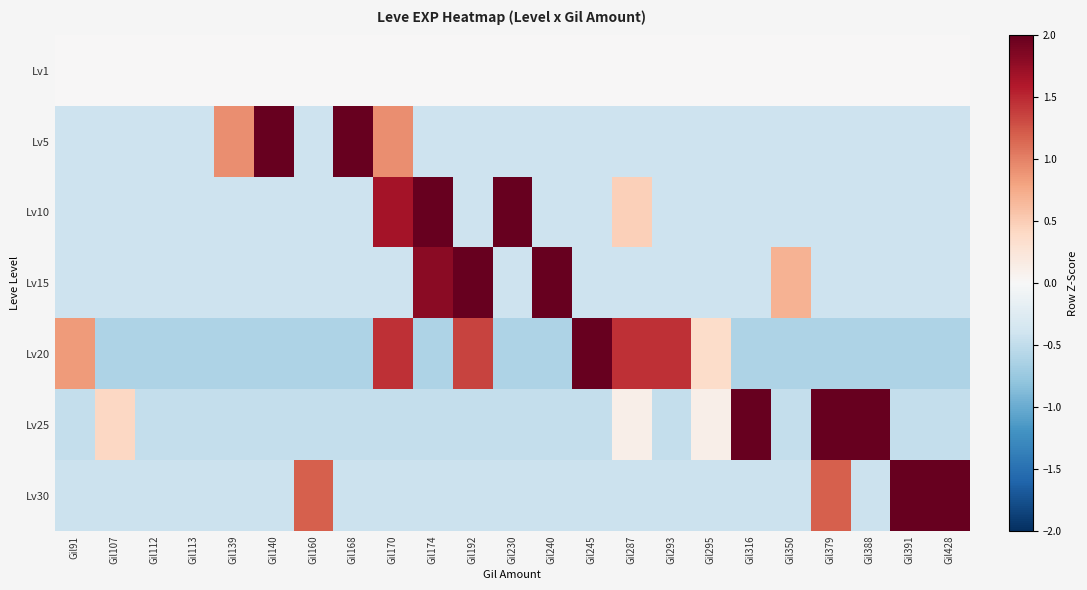

Reading left to right, extract all data points from this chart.

Lv1: Gil91=0.0	Gil107=0.0	Gil112=0.0	Gil113=0.0	Gil139=0.0	Gil140=0.0	Gil160=0.0	Gil168=0.0	Gil170=0.0	Gil174=0.0	Gil192=0.0	Gil230=0.0	Gil240=0.0	Gil245=0.0	Gil287=0.0	Gil293=0.0	Gil295=0.0	Gil316=0.0	Gil350=0.0	Gil379=0.0	Gil388=0.0	Gil391=0.0	Gil428=0.0
Lv5: Gil91=-0.4	Gil107=-0.4	Gil112=-0.4	Gil113=-0.4	Gil139=0.9	Gil140=2.3	Gil160=-0.4	Gil168=3.6	Gil170=0.9	Gil174=-0.4	Gil192=-0.4	Gil230=-0.4	Gil240=-0.4	Gil245=-0.4	Gil287=-0.4	Gil293=-0.4	Gil295=-0.4	Gil316=-0.4	Gil350=-0.4	Gil379=-0.4	Gil388=-0.4	Gil391=-0.4	Gil428=-0.4
Lv10: Gil91=-0.4	Gil107=-0.4	Gil112=-0.4	Gil113=-0.4	Gil139=-0.4	Gil140=-0.4	Gil160=-0.4	Gil168=-0.4	Gil170=1.7	Gil174=2.2	Gil192=-0.4	Gil230=3.4	Gil240=-0.4	Gil245=-0.4	Gil287=0.5	Gil293=-0.4	Gil295=-0.4	Gil316=-0.4	Gil350=-0.4	Gil379=-0.4	Gil388=-0.4	Gil391=-0.4	Gil428=-0.4
Lv15: Gil91=-0.4	Gil107=-0.4	Gil112=-0.4	Gil113=-0.4	Gil139=-0.4	Gil140=-0.4	Gil160=-0.4	Gil168=-0.4	Gil170=-0.4	Gil174=1.8	Gil192=2.1	Gil230=-0.4	Gil240=3.4	Gil245=-0.4	Gil287=-0.4	Gil293=-0.4	Gil295=-0.4	Gil316=-0.4	Gil350=0.7	Gil379=-0.4	Gil388=-0.4	Gil391=-0.4	Gil428=-0.4
Lv20: Gil91=0.9	Gil107=-0.6	Gil112=-0.6	Gil113=-0.6	Gil139=-0.6	Gil140=-0.6	Gil160=-0.6	Gil168=-0.6	Gil170=1.5	Gil174=-0.6	Gil192=1.3	Gil230=-0.6	Gil240=-0.6	Gil245=2.8	Gil287=1.5	Gil293=1.5	Gil295=0.4	Gil316=-0.6	Gil350=-0.6	Gil379=-0.6	Gil388=-0.6	Gil391=-0.6	Gil428=-0.6
Lv25: Gil91=-0.5	Gil107=0.4	Gil112=-0.5	Gil113=-0.5	Gil139=-0.5	Gil140=-0.5	Gil160=-0.5	Gil168=-0.5	Gil170=-0.5	Gil174=-0.5	Gil192=-0.5	Gil230=-0.5	Gil240=-0.5	Gil245=-0.5	Gil287=0.1	Gil293=-0.5	Gil295=0.1	Gil316=3.0	Gil350=-0.5	Gil379=2.2	Gil388=2.2	Gil391=-0.5	Gil428=-0.5
Lv30: Gil91=-0.4	Gil107=-0.4	Gil112=-0.4	Gil113=-0.4	Gil139=-0.4	Gil140=-0.4	Gil160=1.2	Gil168=-0.4	Gil170=-0.4	Gil174=-0.4	Gil192=-0.4	Gil230=-0.4	Gil240=-0.4	Gil245=-0.4	Gil287=-0.4	Gil293=-0.4	Gil295=-0.4	Gil316=-0.4	Gil350=-0.4	Gil379=1.2	Gil388=-0.4	Gil391=2.9	Gil428=2.8